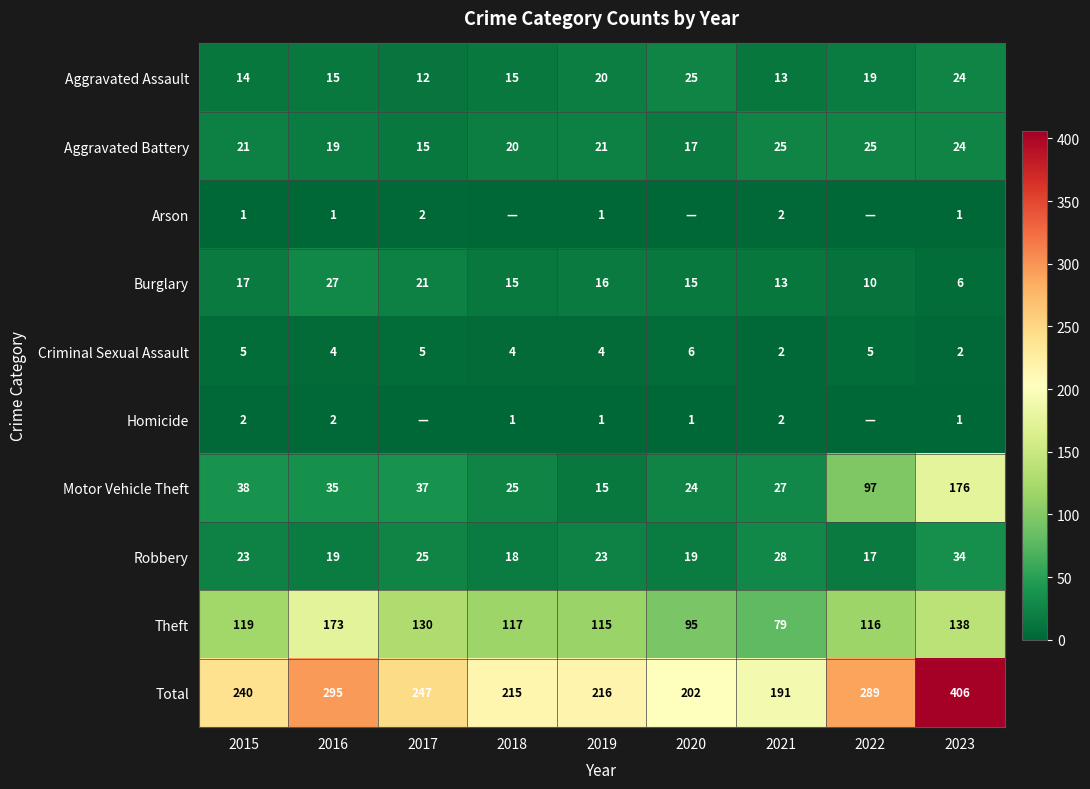

At which label is Homicide closest to 1?

2018